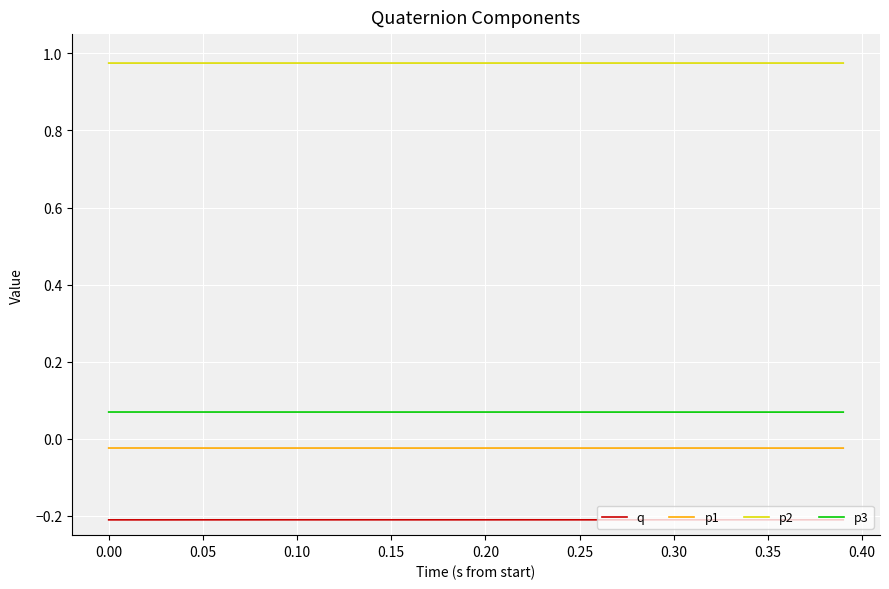

True or false: p3 and q intersect in this chart.

False